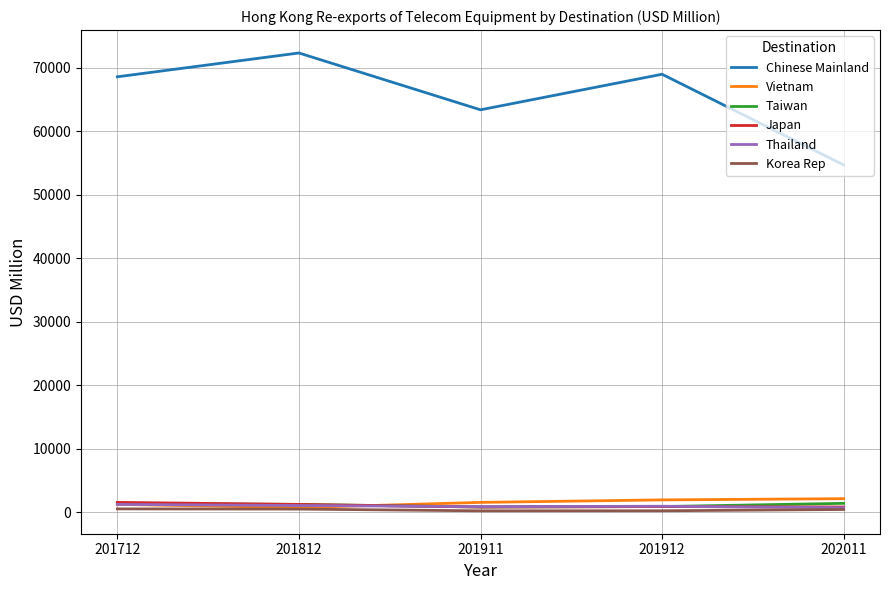

Is the value of Korea Rep at 201911 greater than the value of Chinese Mainland at 201911?

No